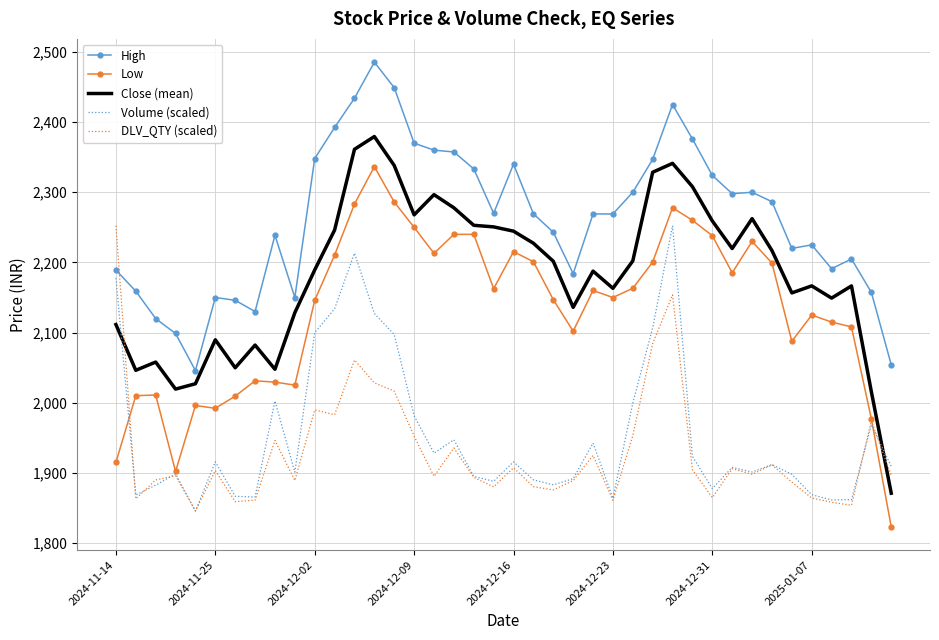

What is the minimum value shown in the chart?

1823.2